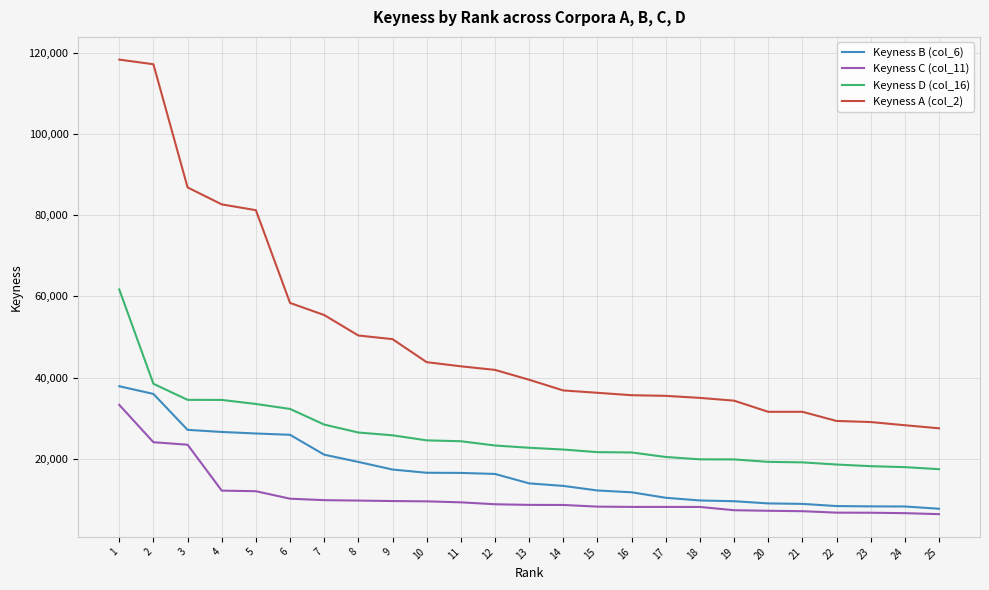

Which series has the largest range (max minus min)?

Keyness A (col_2)